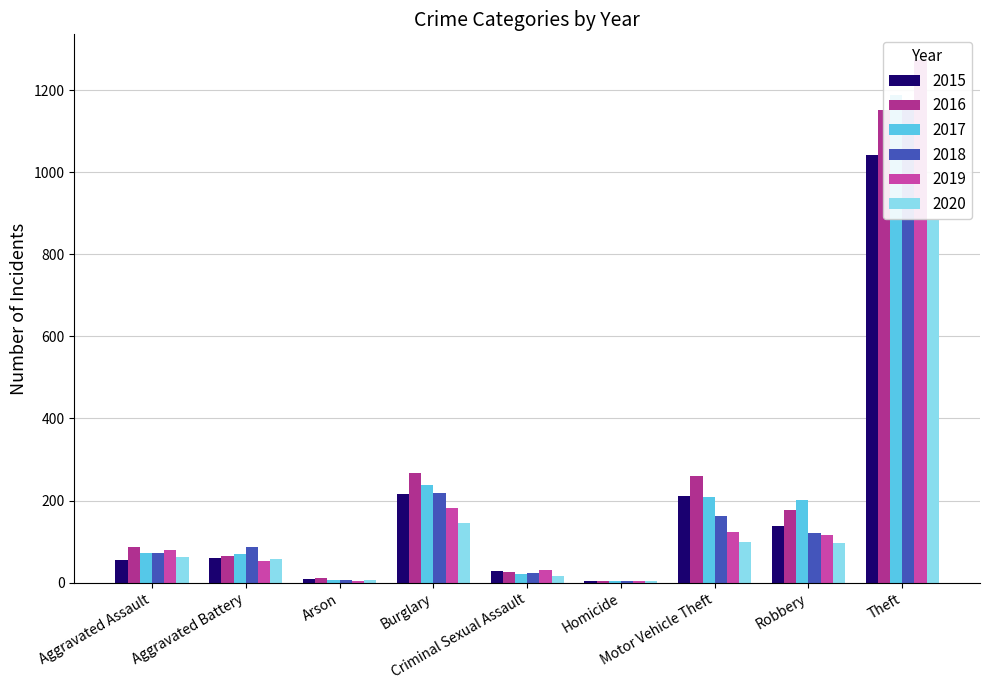

What is the difference between the maximum and minimum values in the 2019 series?

1268